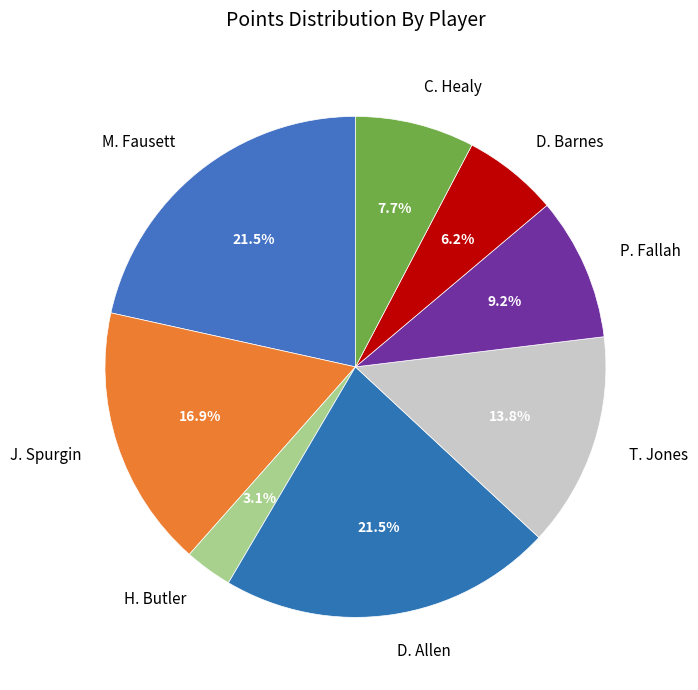

True or false: D. Barnes accounts for 1% of the total.

False